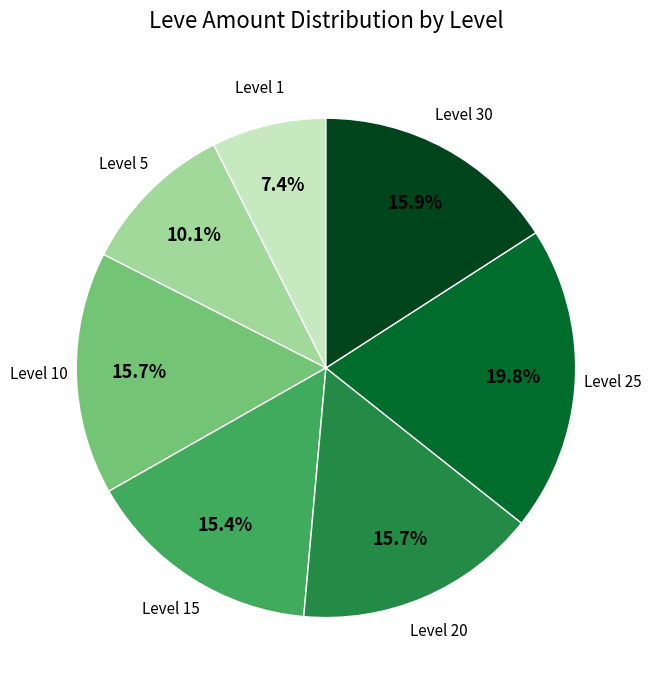

Is there any slice that represents more than half of the pie?

No